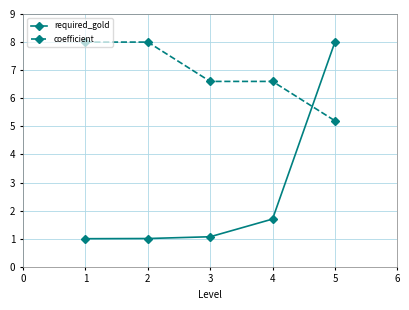

Is the value of coefficient at 4 greater than the value of required_gold at 1?

Yes